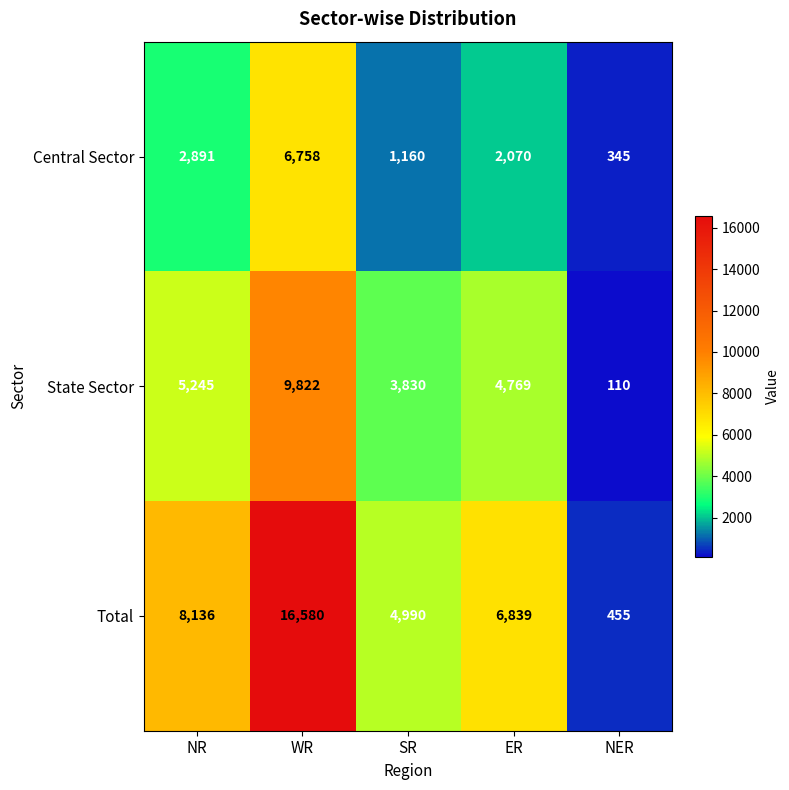

At how many categories does at least one series exceed 15631?

1